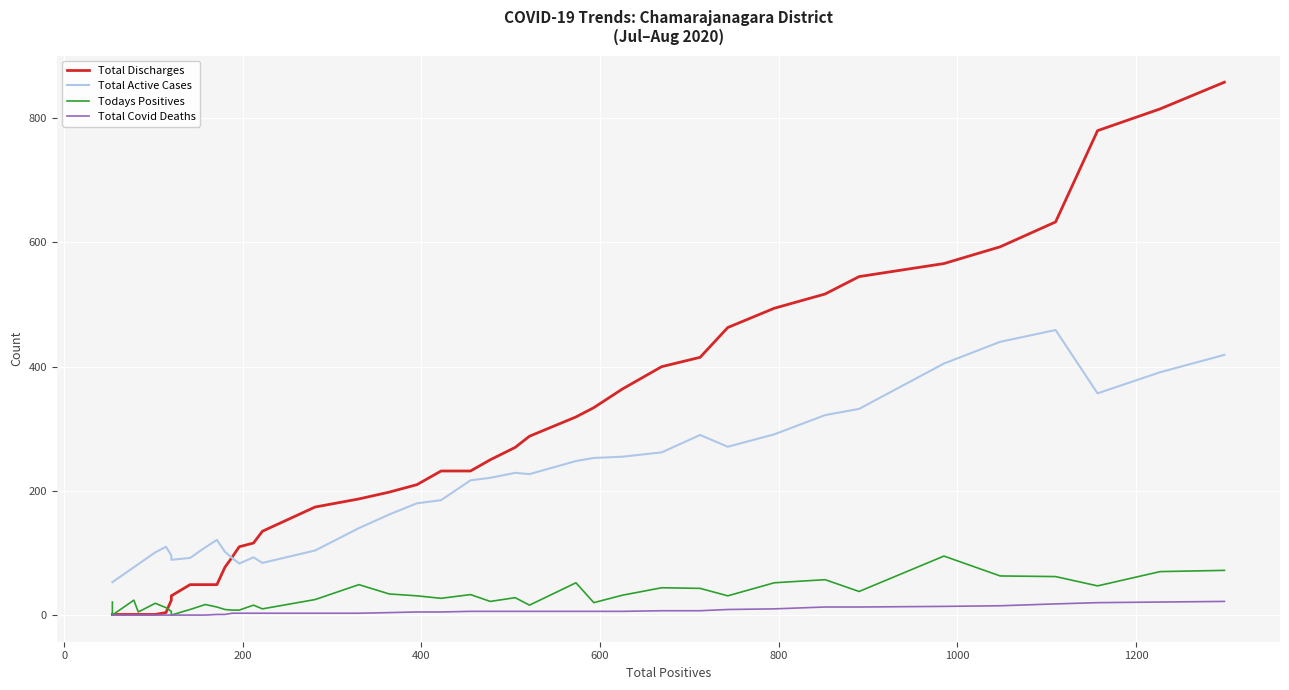

How many data points does each series have?

40